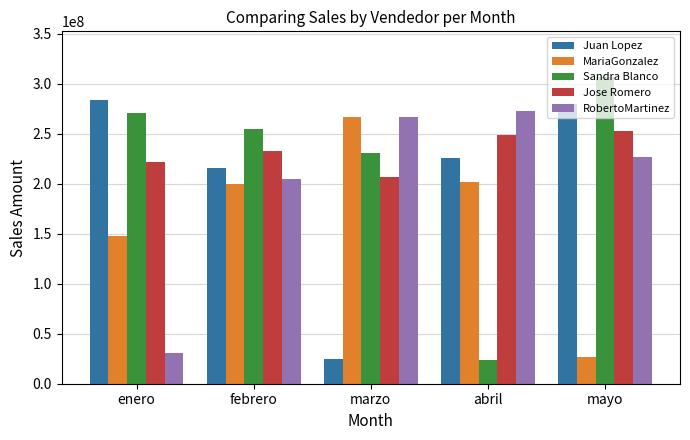

Which category has the lowest value in the Jose Romero series?

marzo